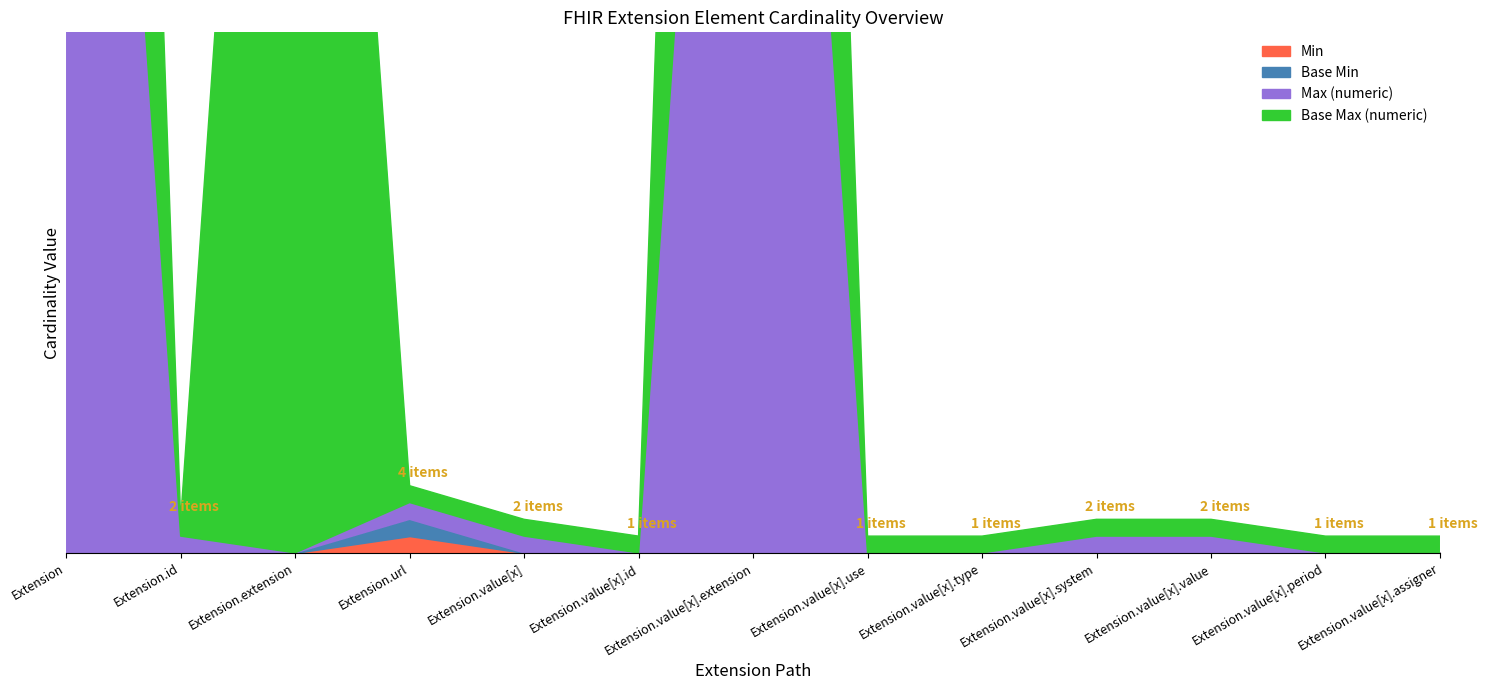

How many values in the Max (numeric) series exceed 1?

2